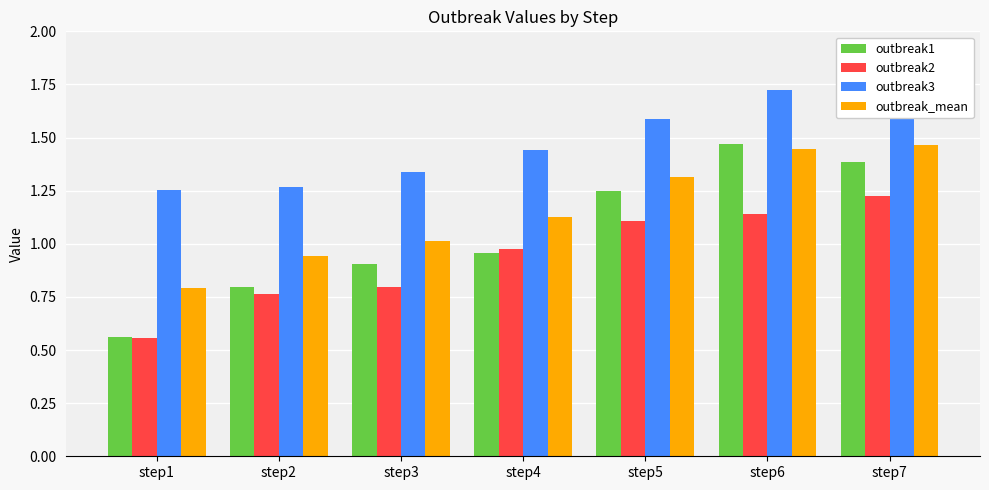

Reading right to left, transcribe all the data shown in this chart.

outbreak1: 1.4	1.5	1.2	1.0	0.9	0.8	0.6
outbreak2: 1.2	1.1	1.1	1.0	0.8	0.8	0.6
outbreak3: 1.8	1.7	1.6	1.4	1.3	1.3	1.3
outbreak_mean: 1.5	1.4	1.3	1.1	1.0	0.9	0.8